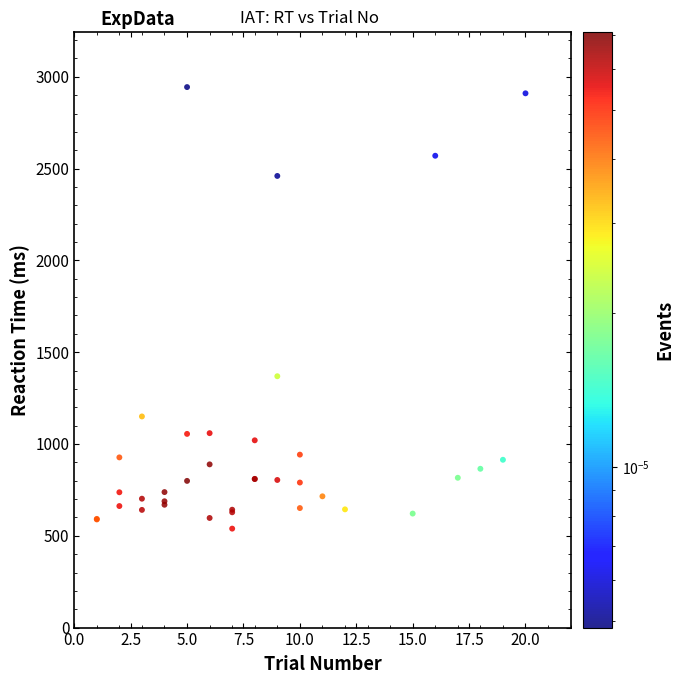

What Y value in the scatter plot is closest to 1741?

1369